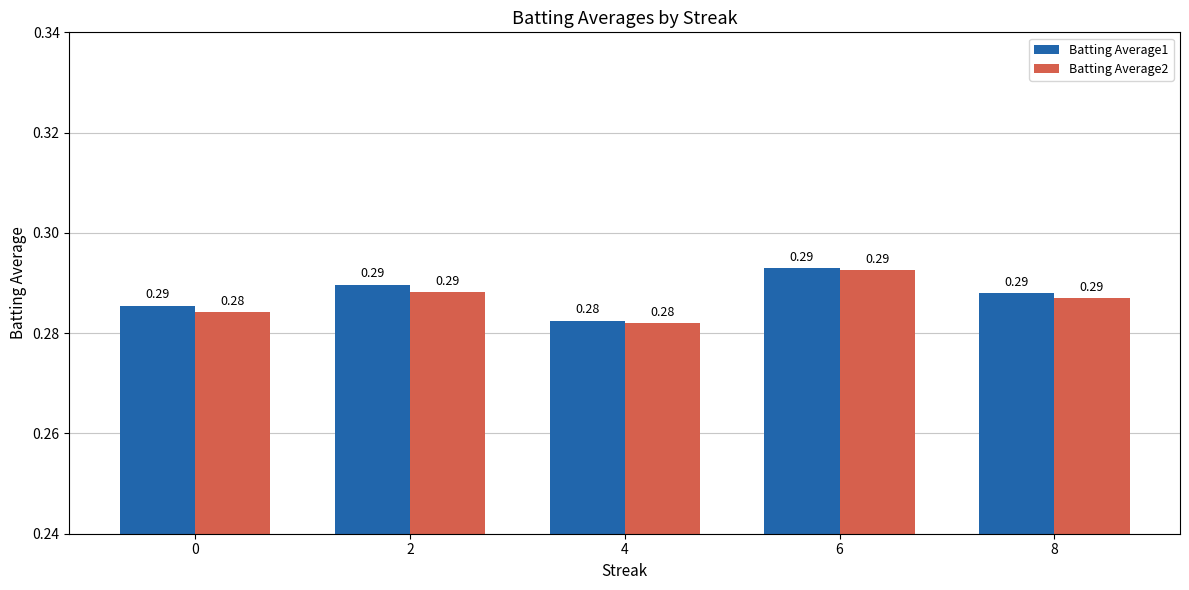

Rank the series by their average value, from lowest to highest.

Batting Average2, Batting Average1